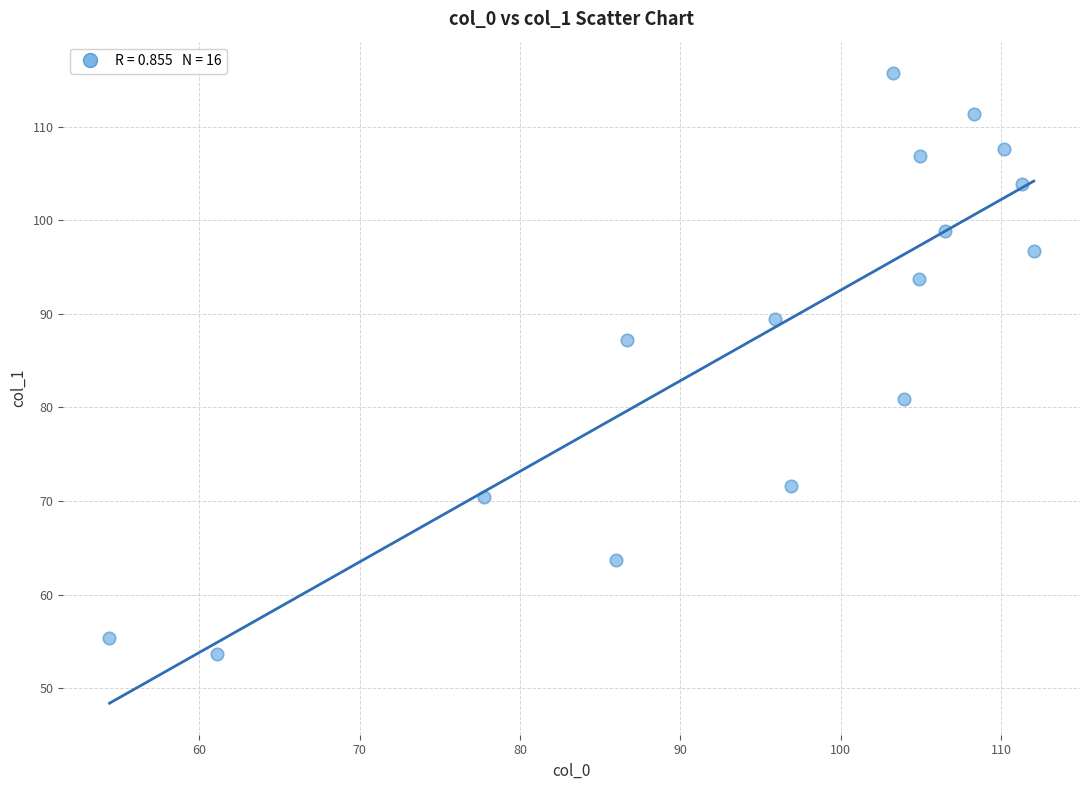

What is the range of X values (max minus min)?

57.7